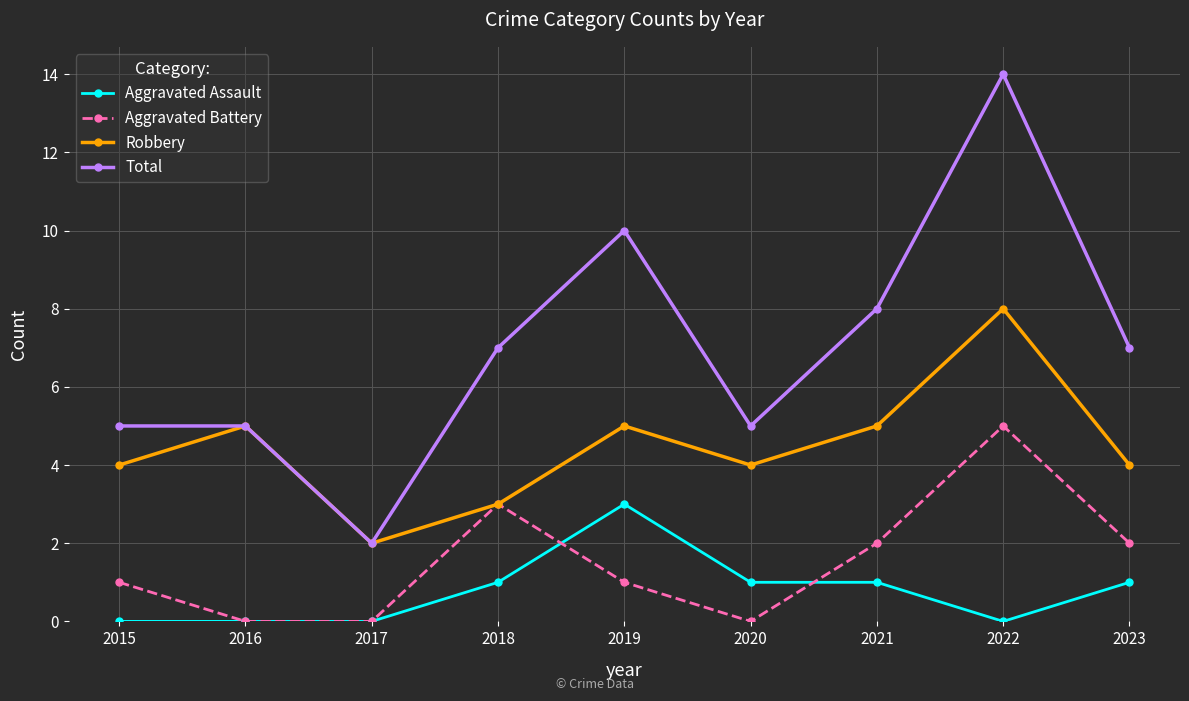

Is the value of Robbery at 2016 greater than the value of Aggravated Assault at 2016?

Yes